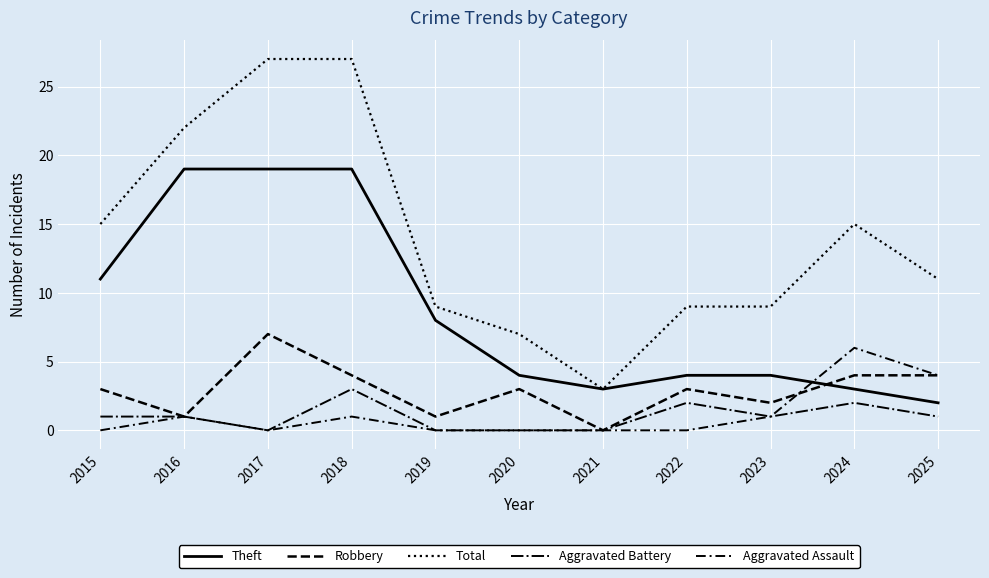

True or false: Aggravated Assault has more than 1 points higher than both neighbors.

True